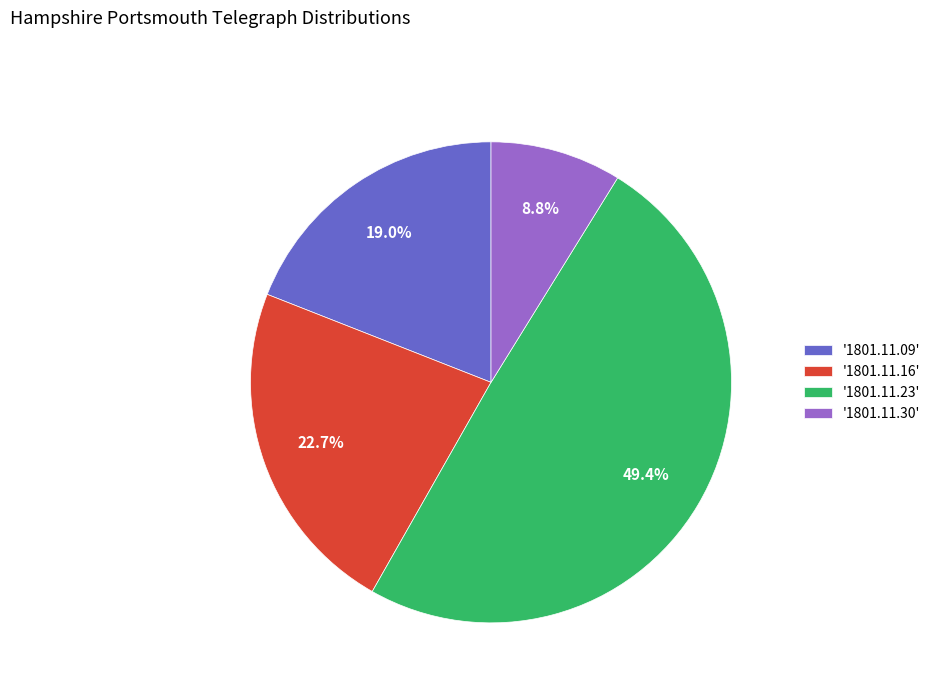

Rank the categories by value from highest to lowest.

'1801.11.23', '1801.11.16', '1801.11.09', '1801.11.30'